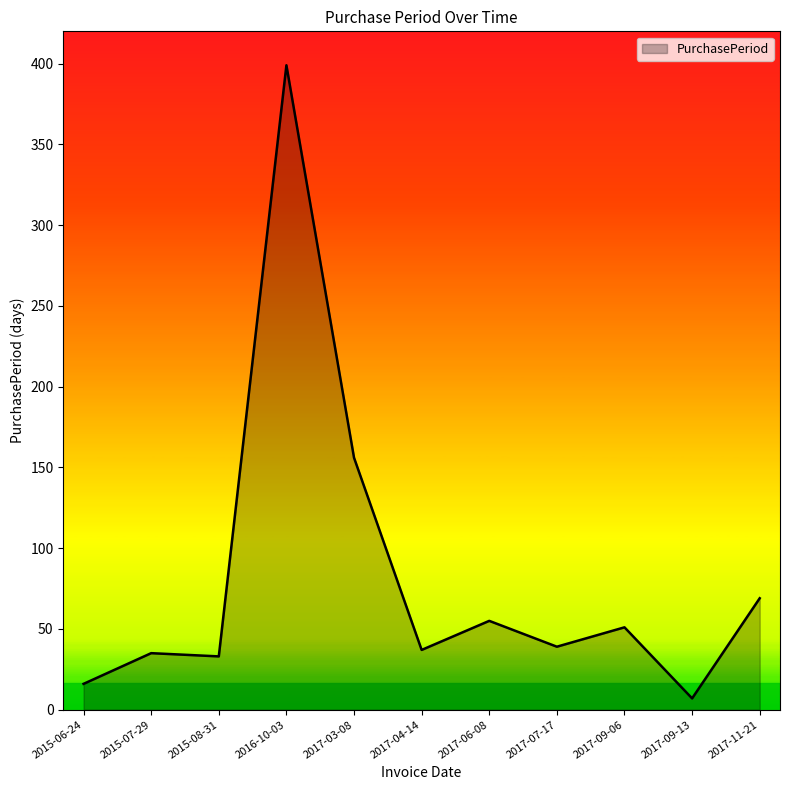

Reading right to left, transcribe all the data shown in this chart.

2017-11-21=69	2017-09-13=7	2017-09-06=51	2017-07-17=39	2017-06-08=55	2017-04-14=37	2017-03-08=156	2016-10-03=399	2015-08-31=33	2015-07-29=35	2015-06-24=16